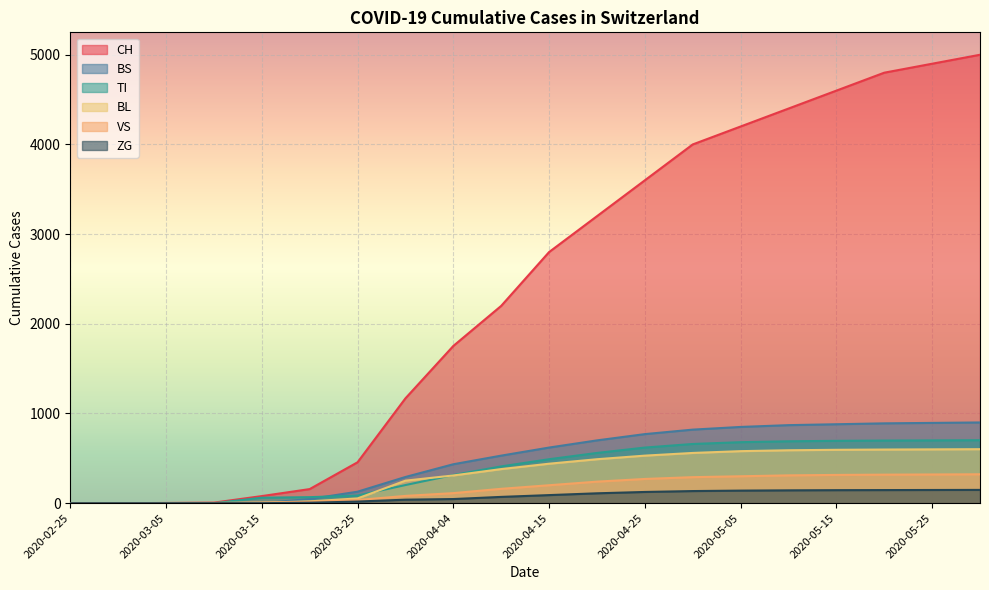

How many values in the CH series are below 2800?

10